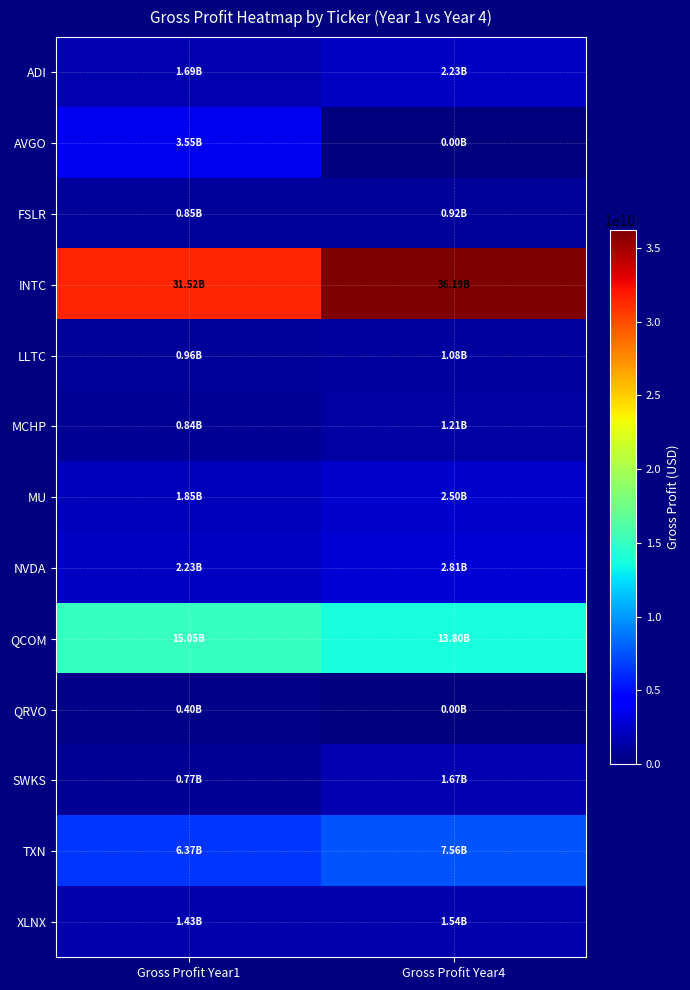

At Gross Profit Year1, list the series in order from smallest to largest.

QRVO, SWKS, MCHP, FSLR, LLTC, XLNX, ADI, MU, NVDA, AVGO, TXN, QCOM, INTC